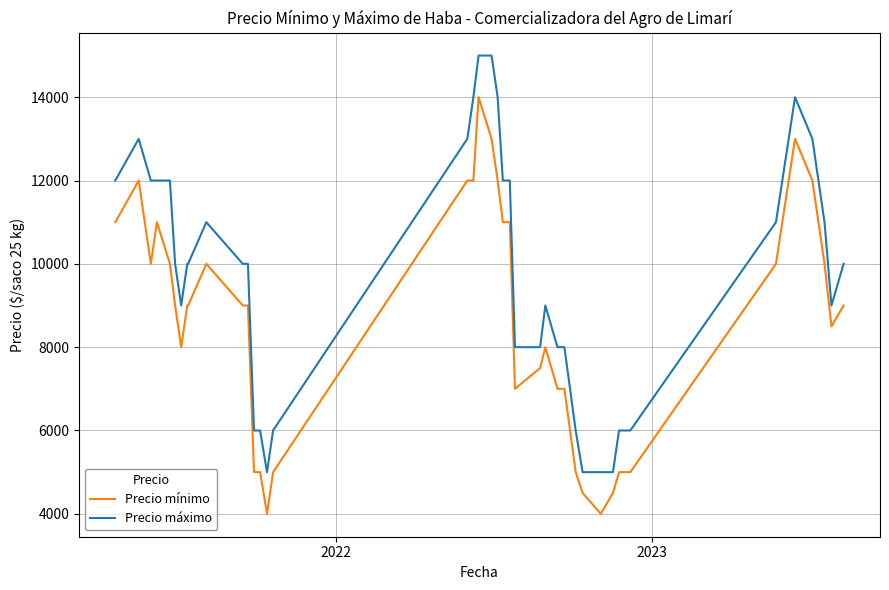

True or false: Precio mínimo and Precio máximo intersect in this chart.

False